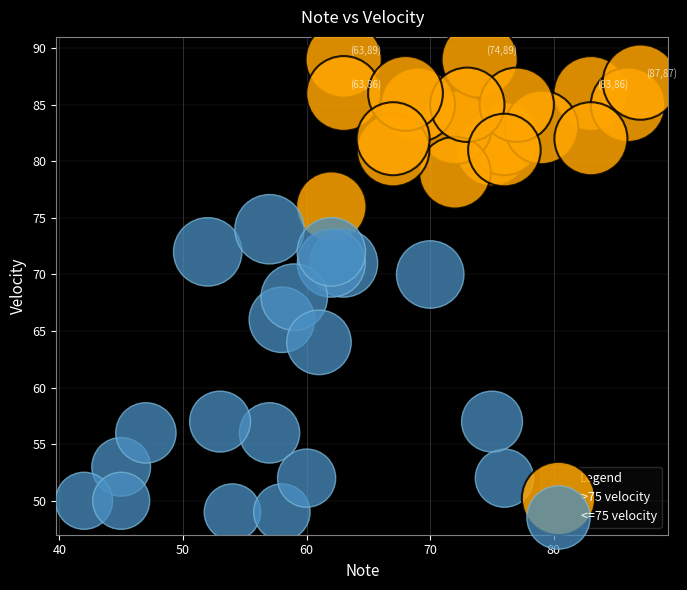

Which series contains the lowest Y value?

<=75 velocity